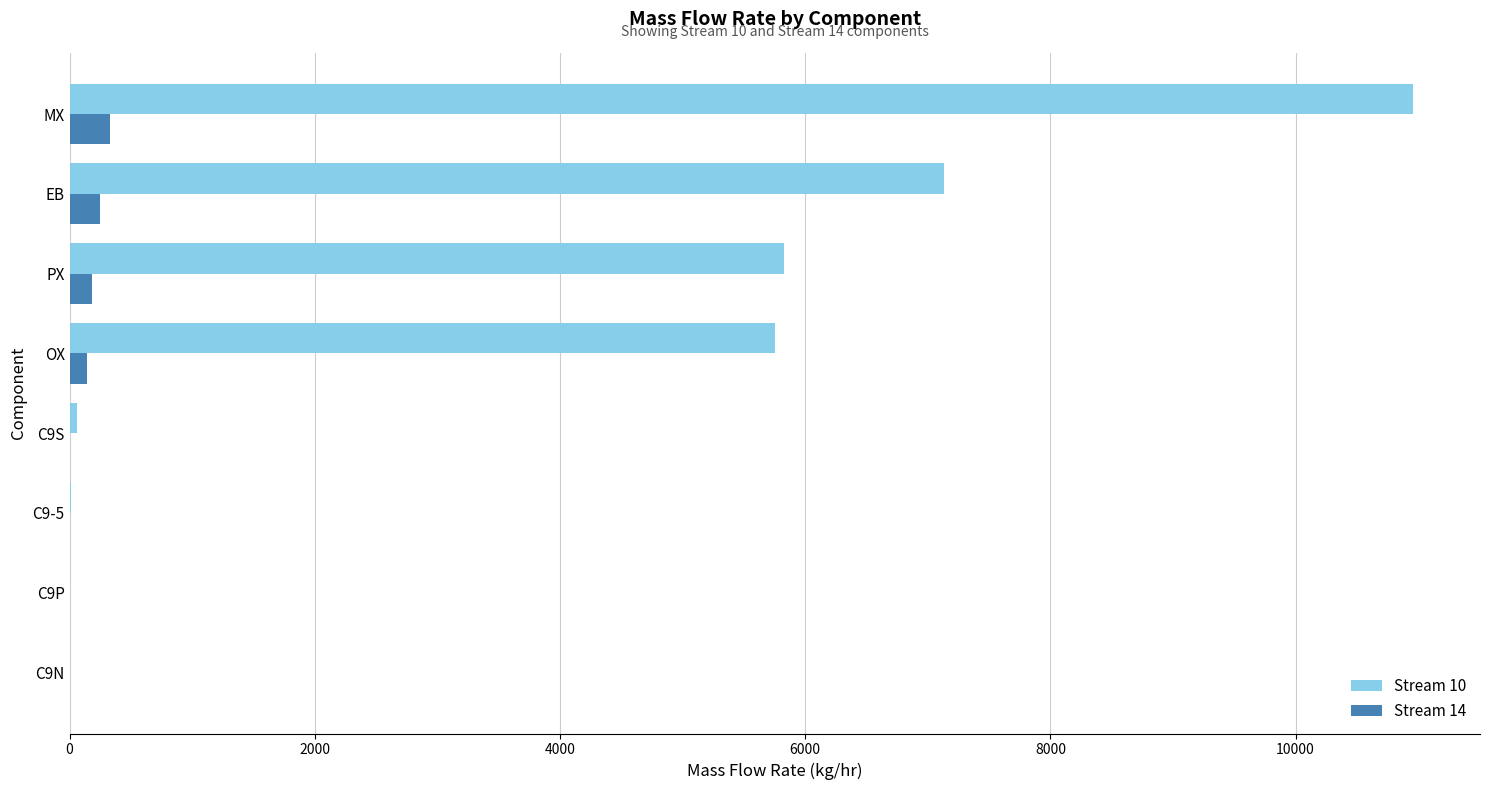

What is the sum of all Stream 14 values?

904.4